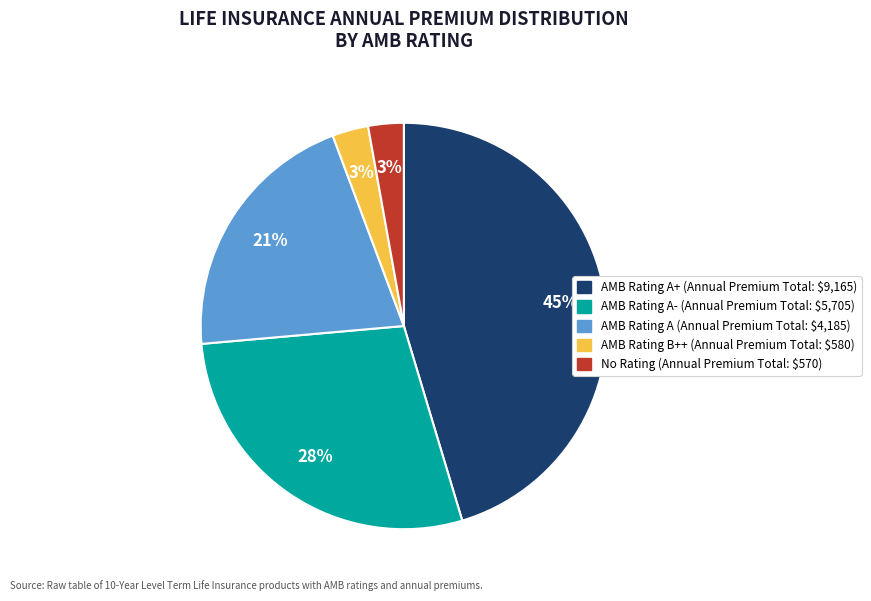

Is there a majority slice in this chart?

No